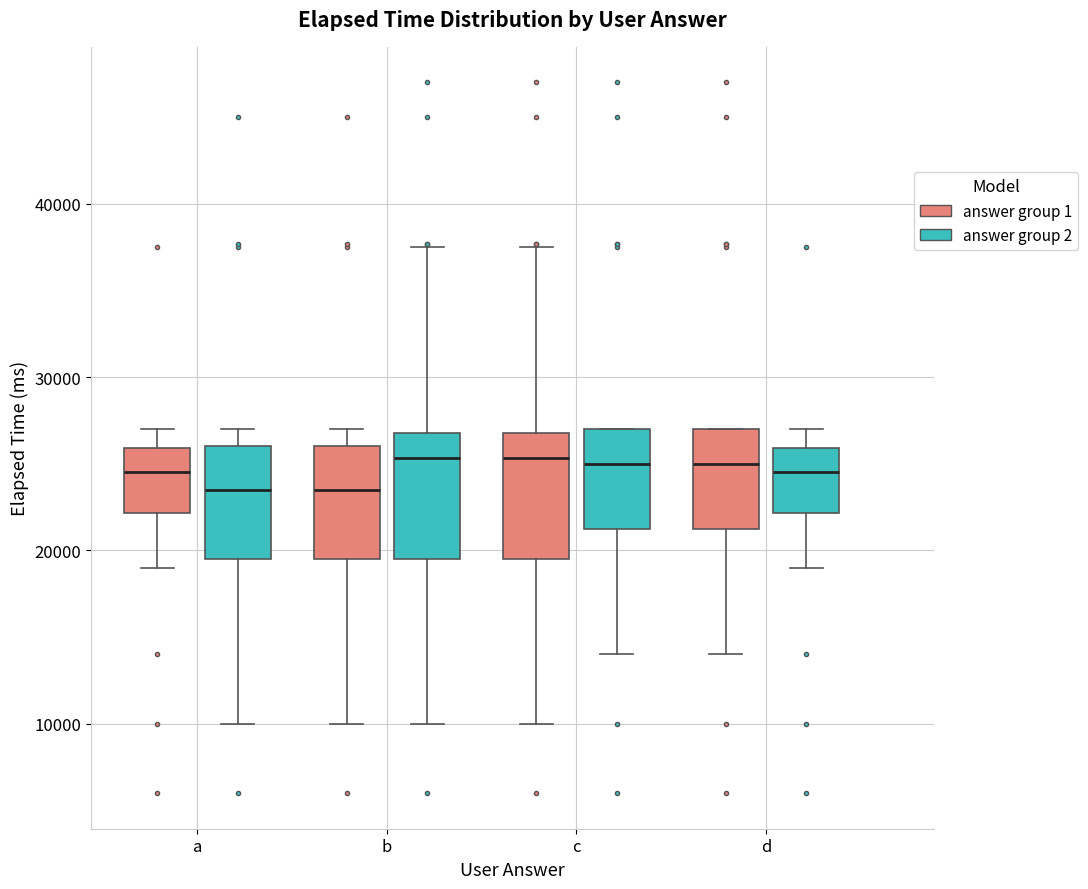

Reading left to right, transcribe this box plot: for each box, give where its median line is, the range the box spans, and where its two whiskers end, as read against the y-axis. The values are not printed on the chart, so give them approximately, as read against the axis.

a (answer group 1): median 25000, box 22000 to 26000, whiskers 19000 to 27000
a (answer group 2): median 24000, box 20000 to 26000, whiskers 10000 to 27000
b (answer group 1): median 24000, box 20000 to 26000, whiskers 10000 to 27000
b (answer group 2): median 25000, box 20000 to 27000, whiskers 10000 to 38000
c (answer group 1): median 25000, box 20000 to 27000, whiskers 10000 to 38000
c (answer group 2): median 25000, box 21000 to 27000, whiskers 14000 to 27000
d (answer group 1): median 25000, box 21000 to 27000, whiskers 14000 to 27000
d (answer group 2): median 25000, box 22000 to 26000, whiskers 19000 to 27000